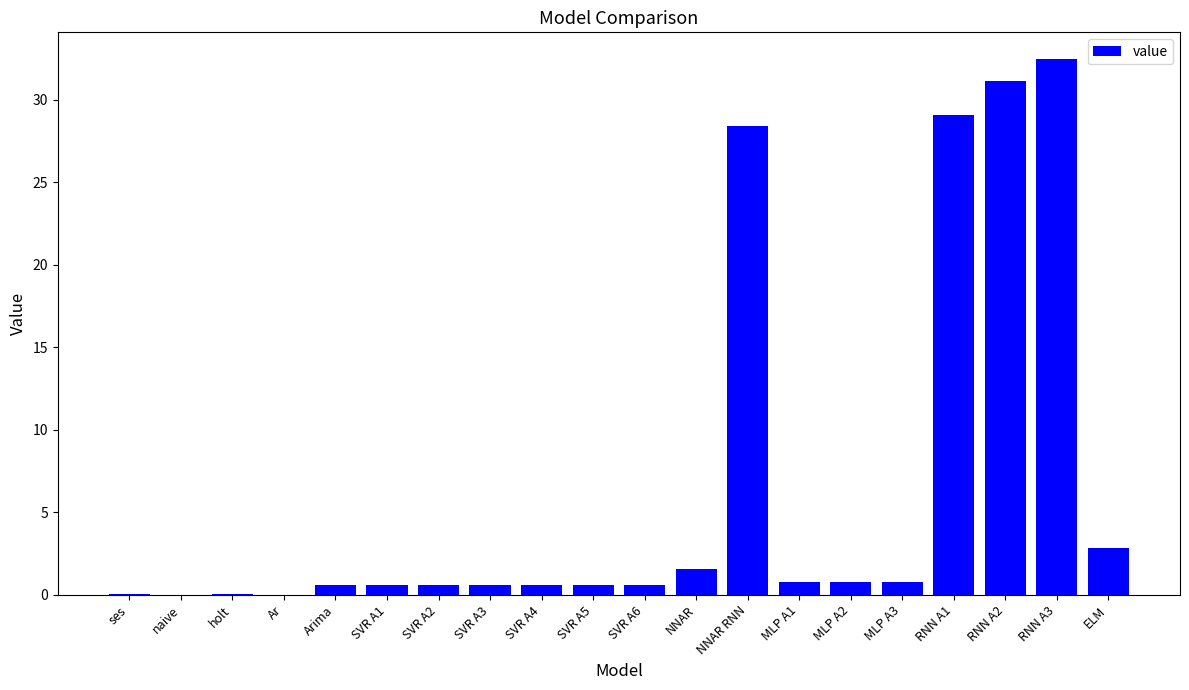

What is the maximum value shown in the chart?

32.5